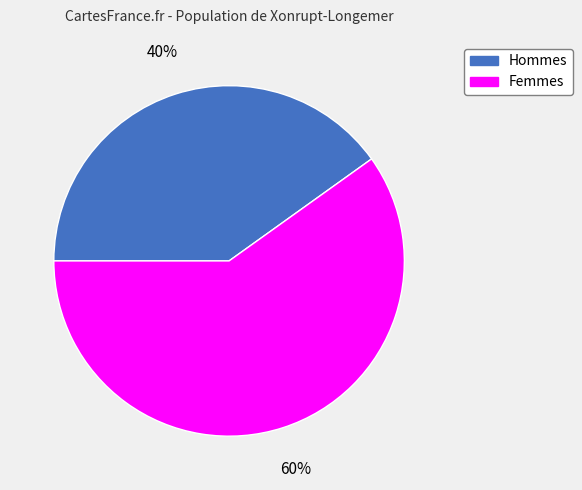

Count the number of slices in the pie.

2